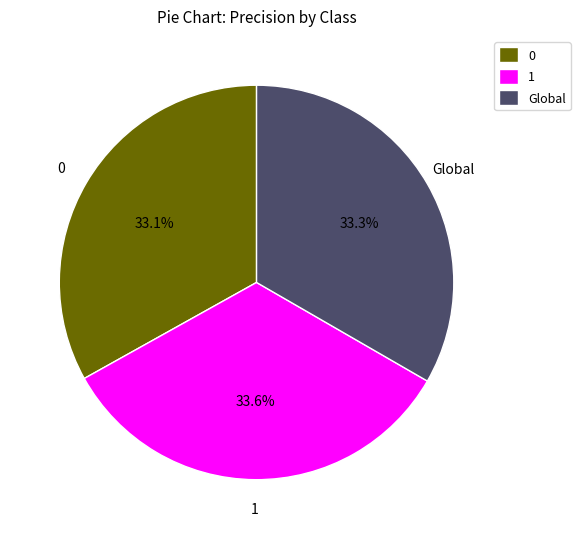

Do 0 and Global together represent more than half of the pie?

Yes